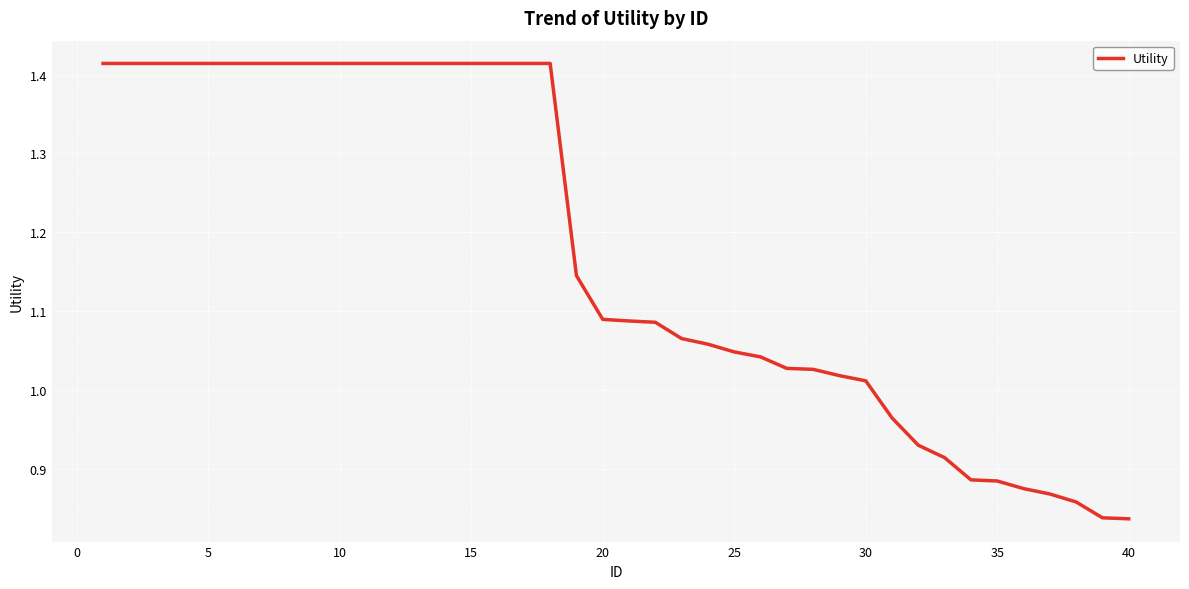

Does the chart display data point markers on the line(s)?

No